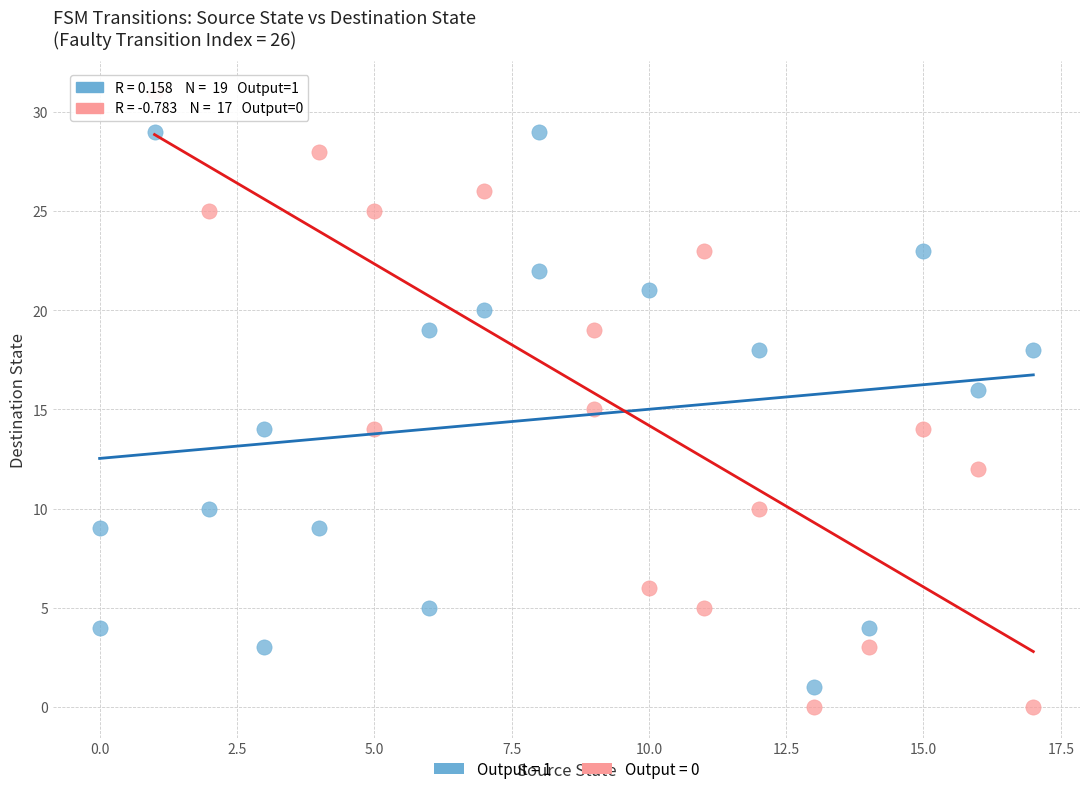

Which series has the widest spread of Y values?

Output = 0